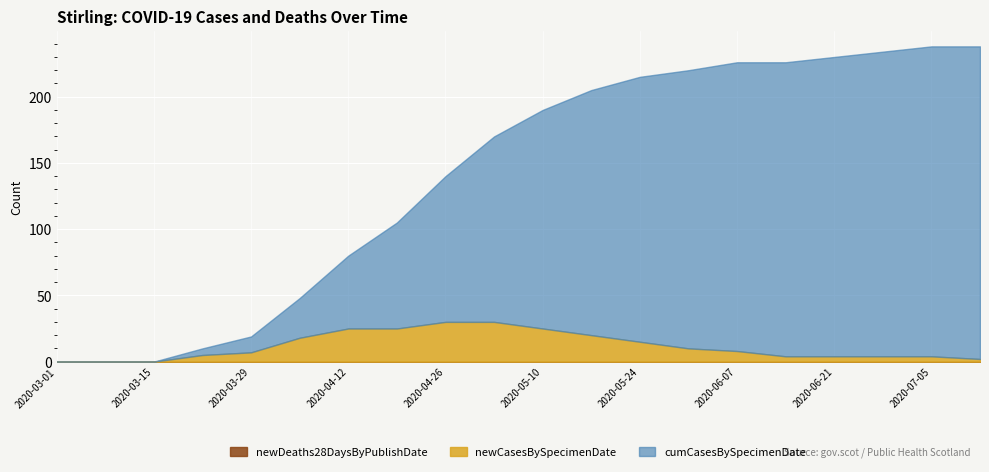

What is the label of the 8th point from the right?

2020-05-24